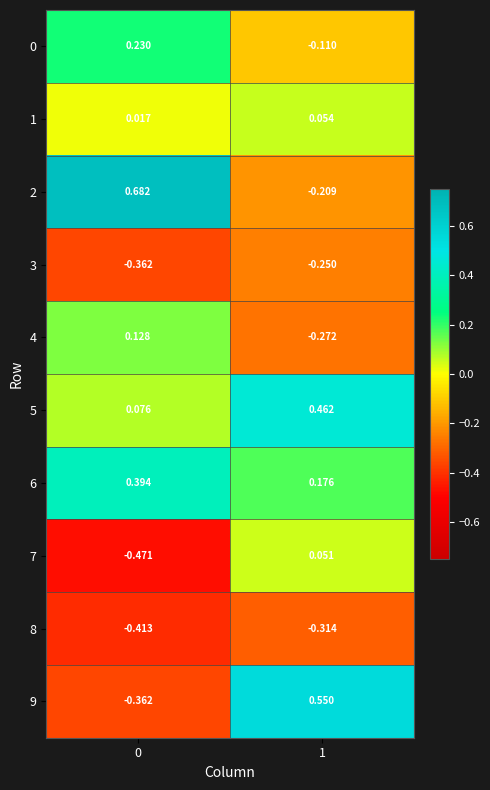

Is the value of 0 at 0 greater than the value of 9 at 1?

No